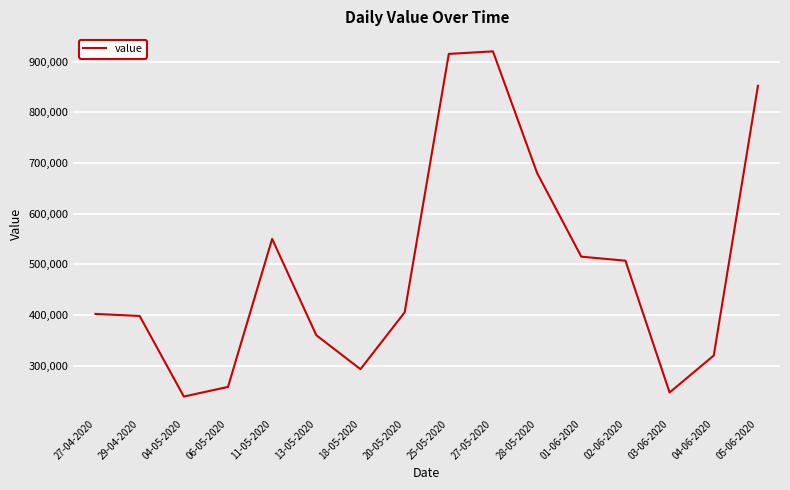

Does the chart display data point markers on the line(s)?

No